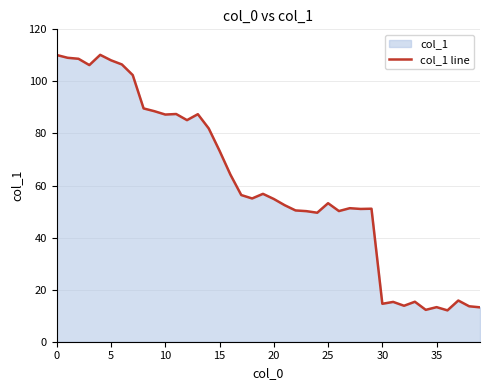

What is the sum of all values?

2427.9